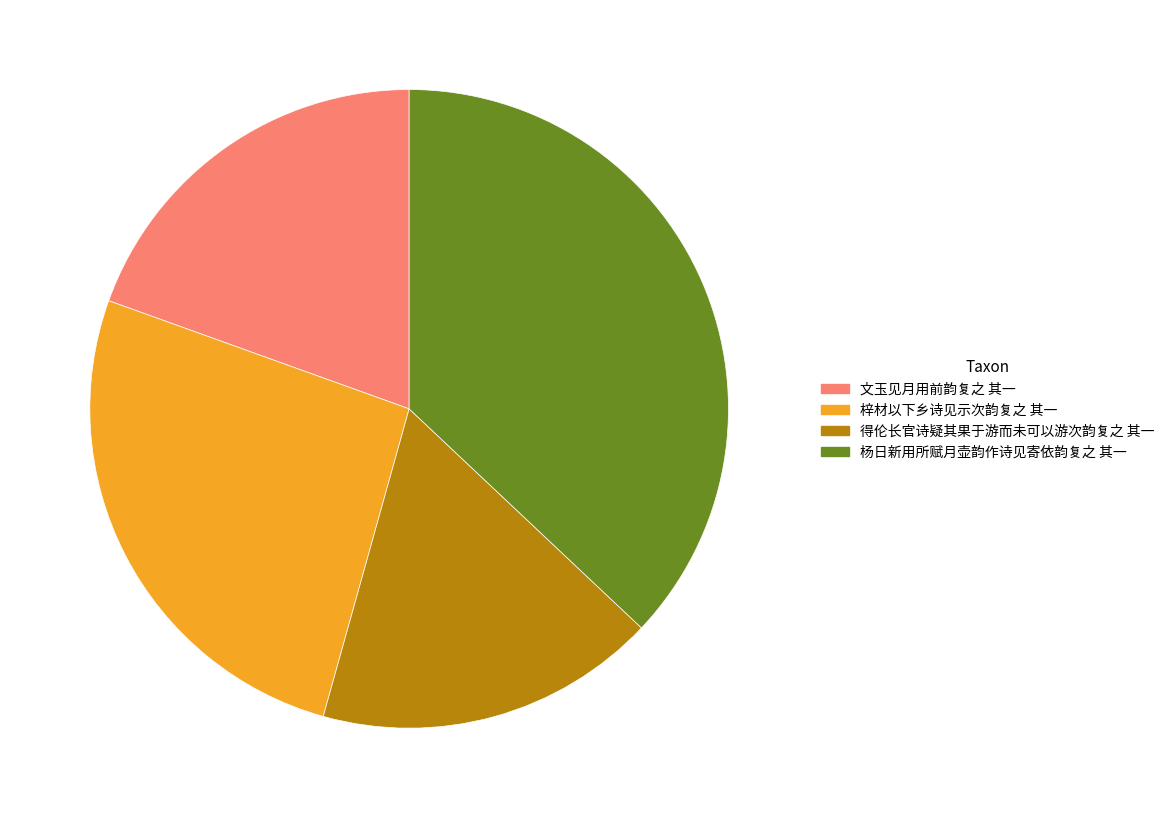

Is there any slice that represents more than half of the pie?

No